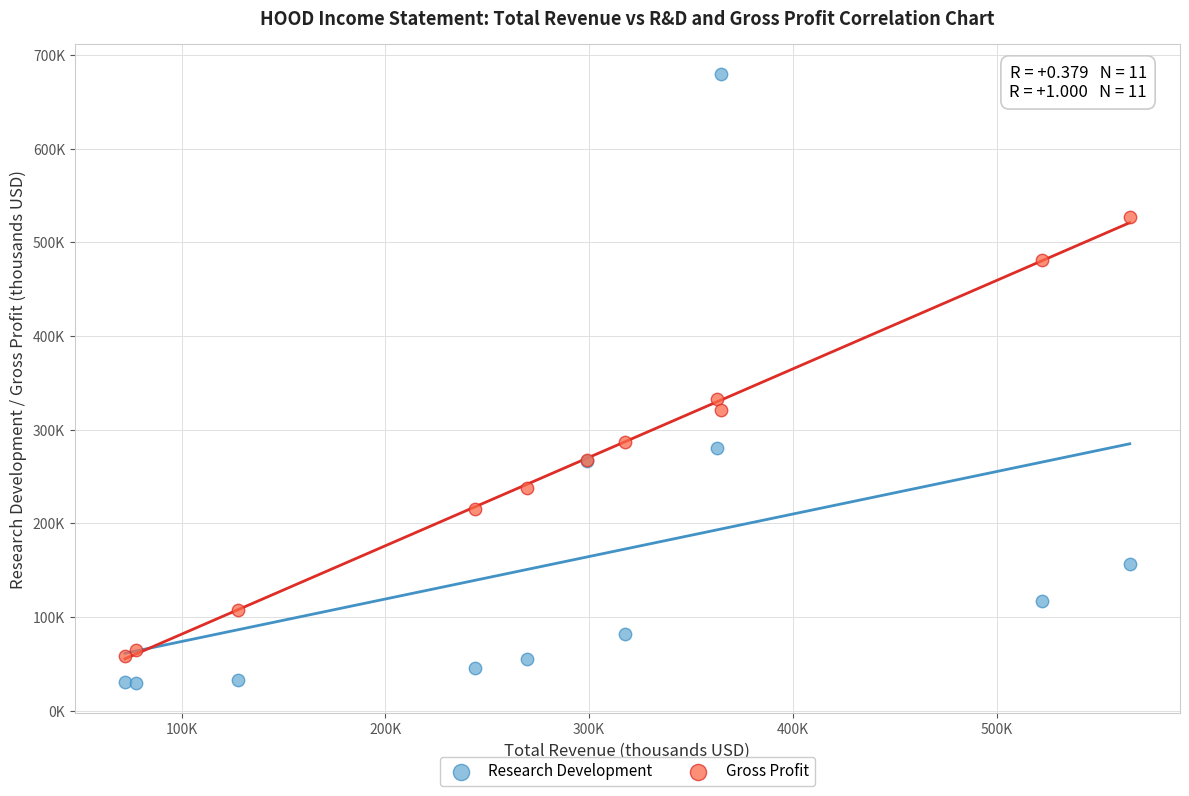

What are all the series names shown in the legend?

Research Development, Gross Profit